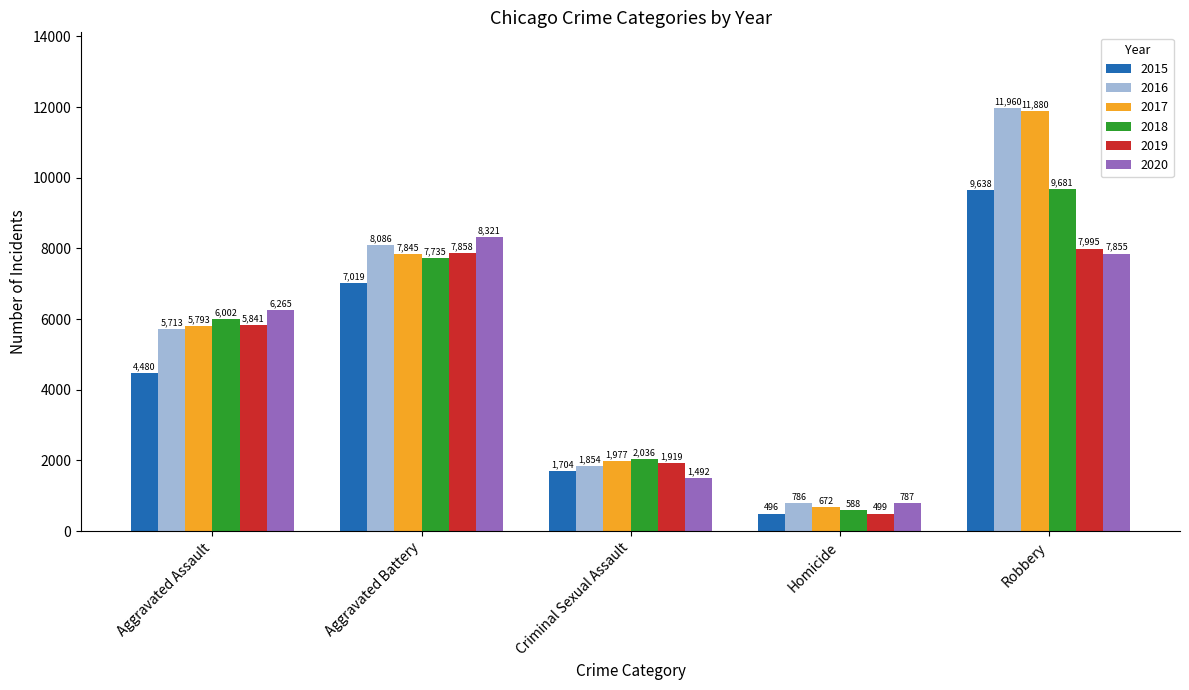

What is the total value across all series at Homicide?

3828